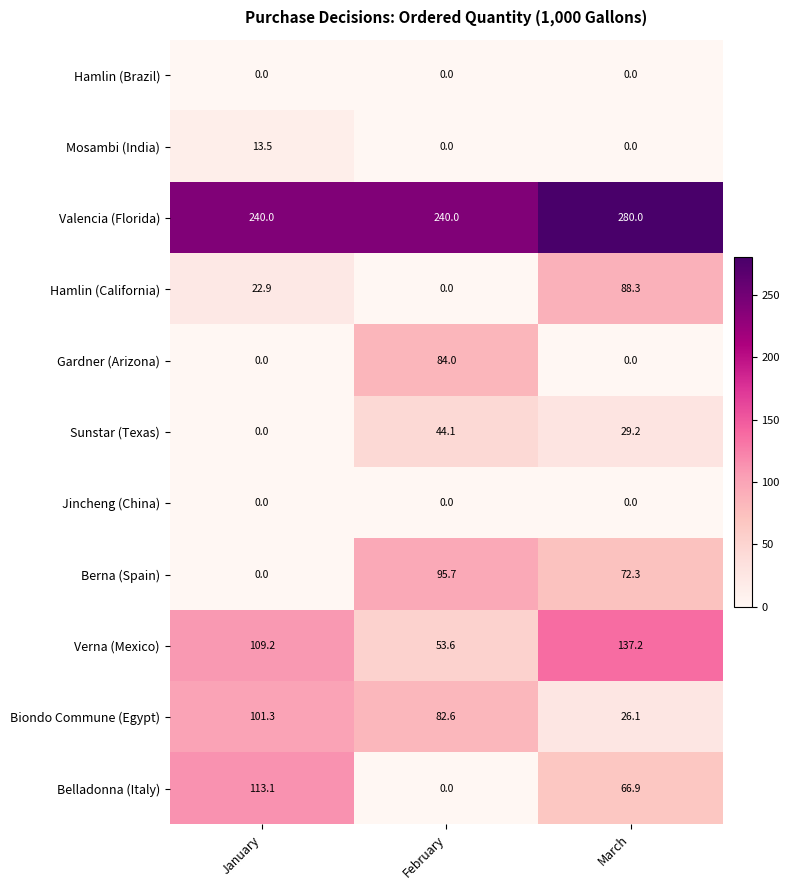

Where is Belladonna (Italy) nearest to the value 56?

March